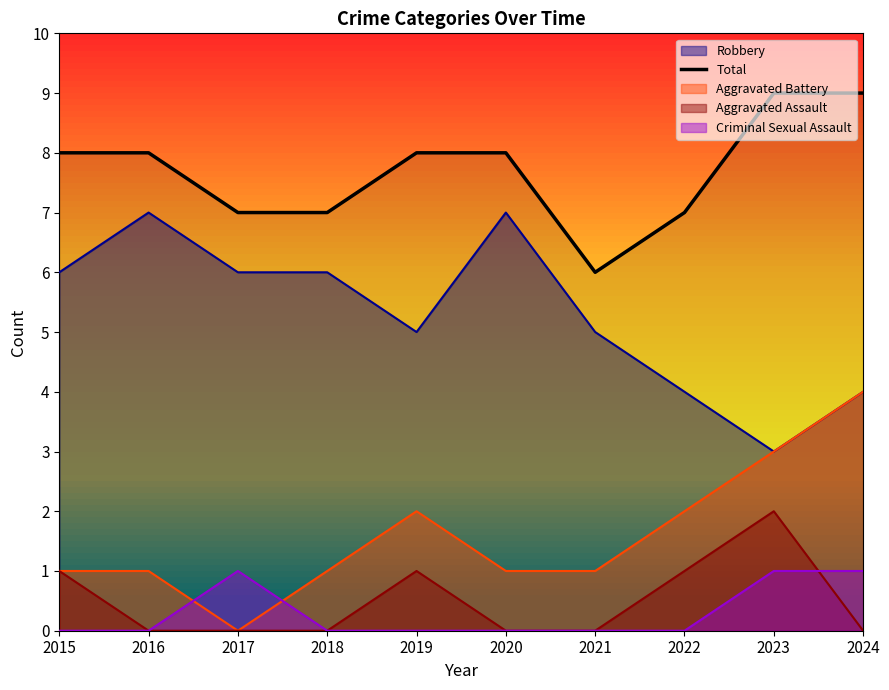

Which series changed the most between 2015 and 2022?

Robbery